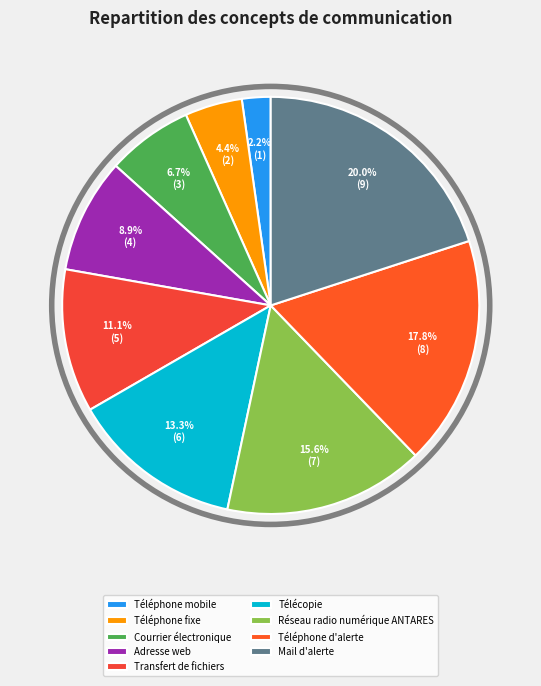

To the nearest percent, what portion does Réseau radio numérique ANTARES represent?

16%